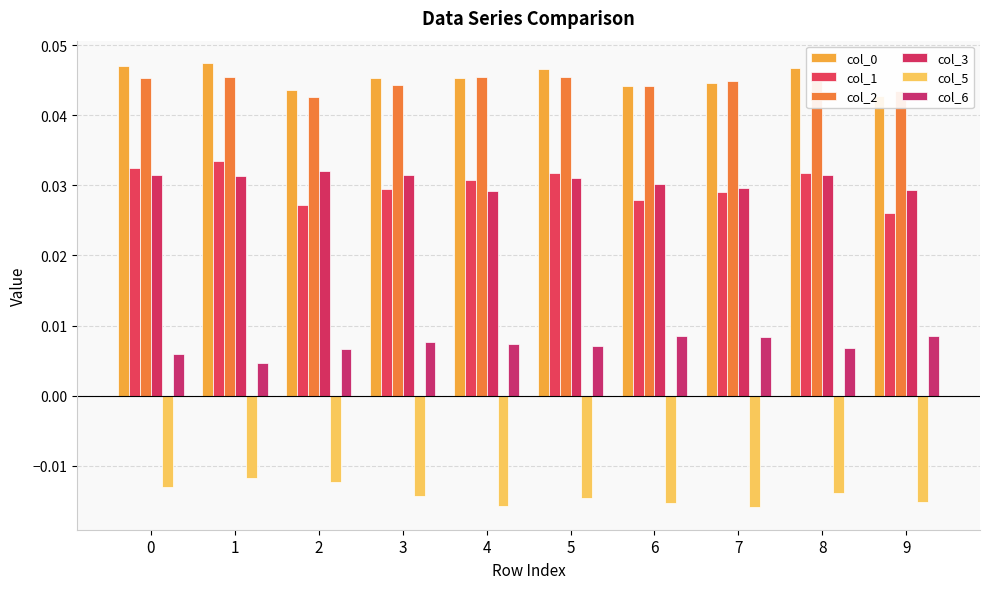

True or false: col_5 has a value of -0.0 at 6.

True